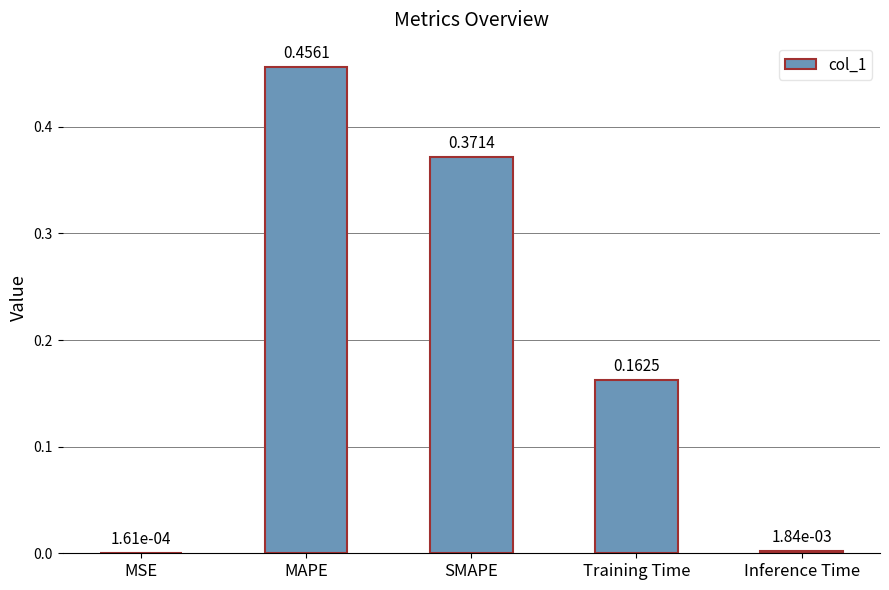

What is the change in value from MSE to Training Time?

+0.2